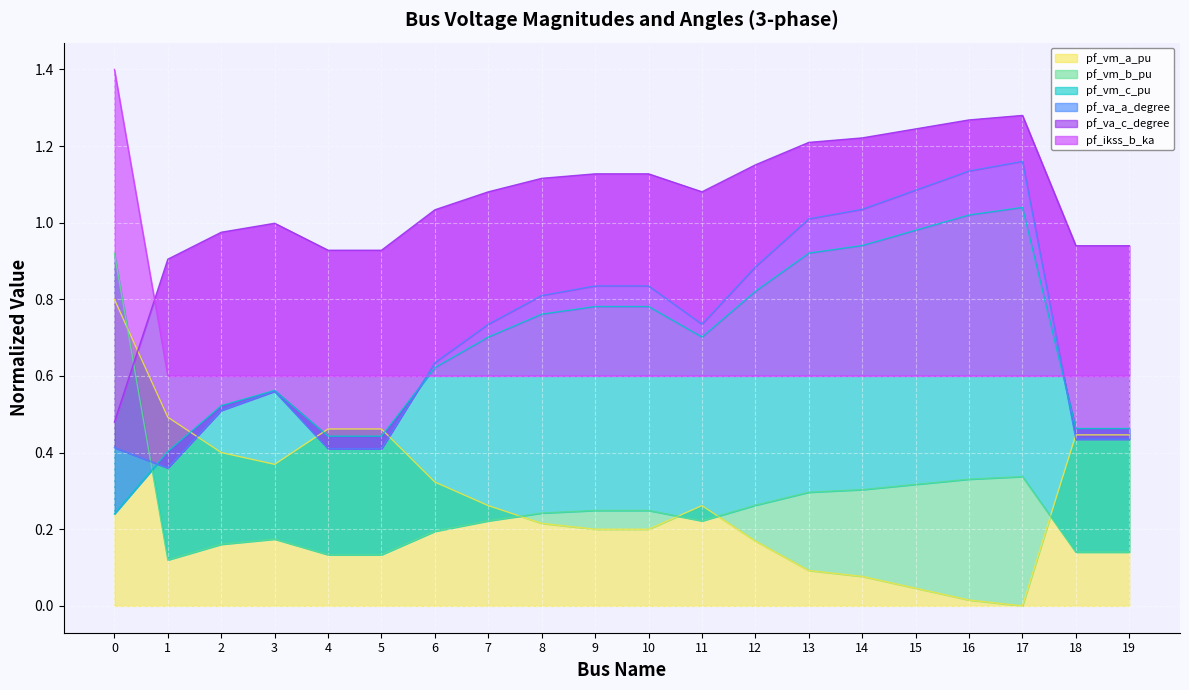

Is it true that pf_vm_a_pu equals 0.1 at 19?

False